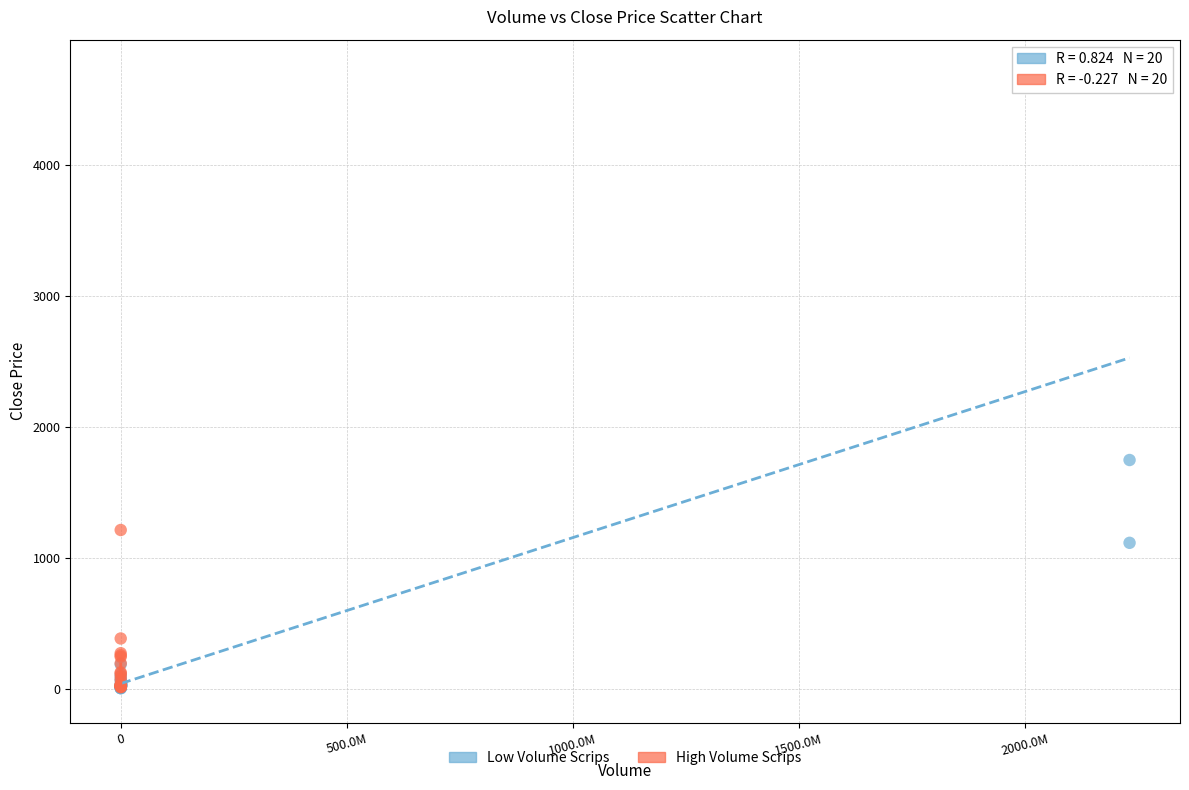

Which series reaches the maximum Y coordinate?

Low Volume Scrips